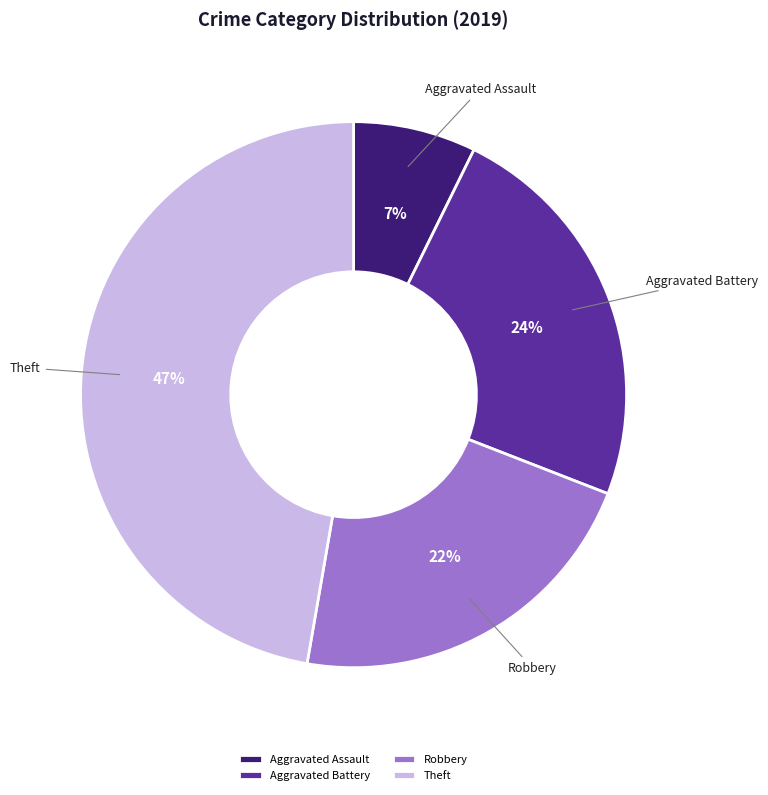

Rank the categories by value from highest to lowest.

Theft, Aggravated Battery, Robbery, Aggravated Assault